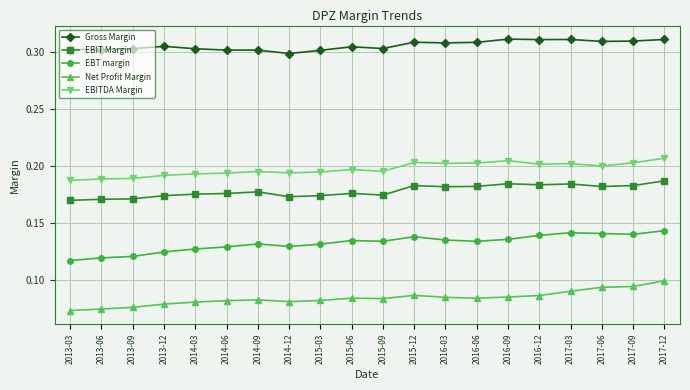

The value of Gross Margin at 2016-03 is 0.3. True or false?

True